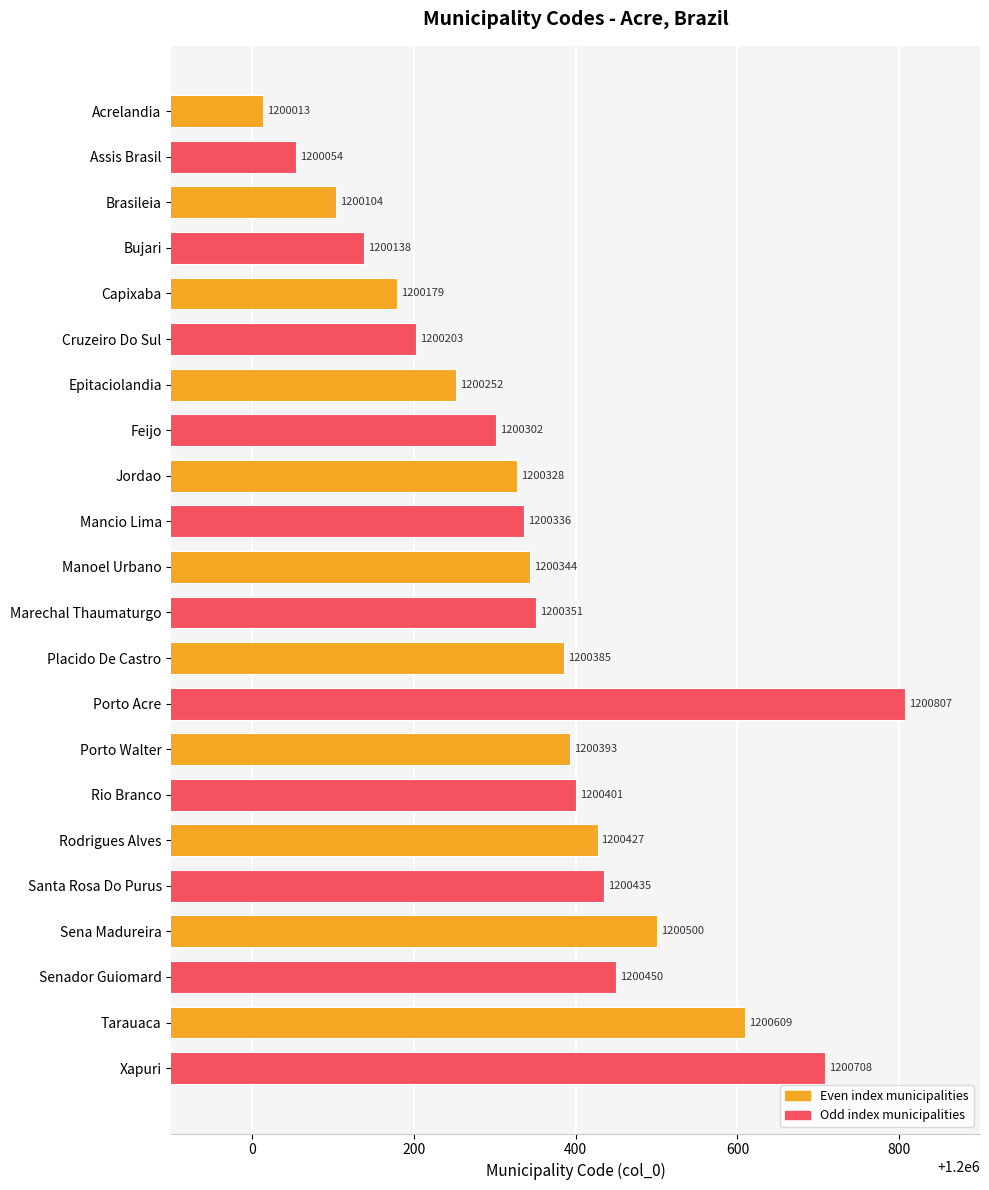

The value at Rodrigues Alves is 1200427. True or false?

True